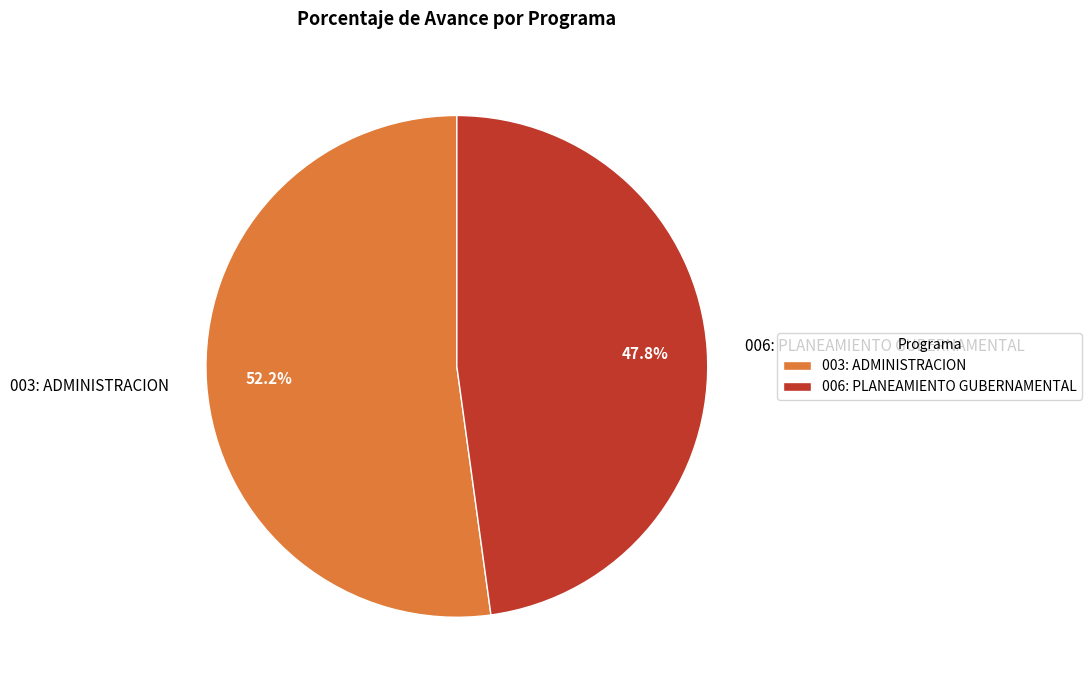

Which has a higher value, 003: ADMINISTRACION or 006: PLANEAMIENTO GUBERNAMENTAL?

003: ADMINISTRACION